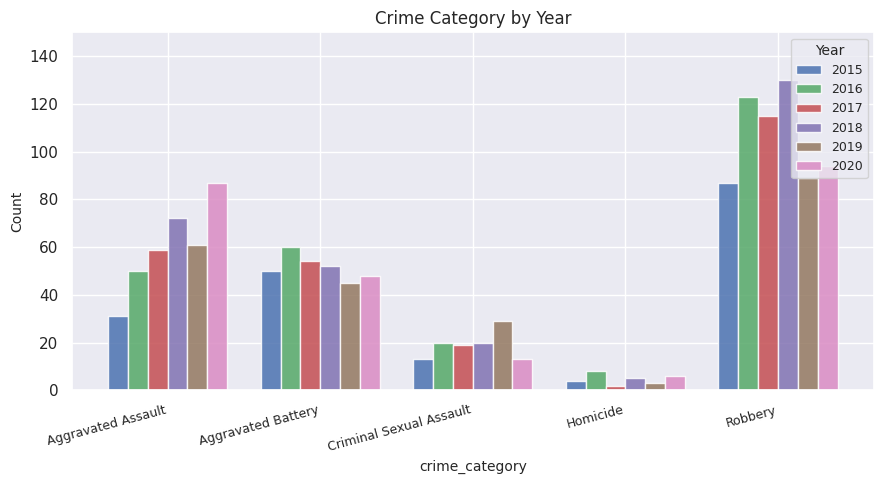

At which category does the chart reach its minimum across all series?

Homicide